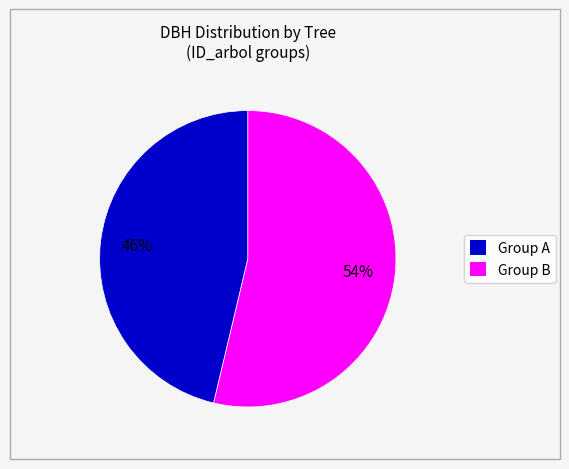

Is there any slice that represents more than half of the pie?

Yes